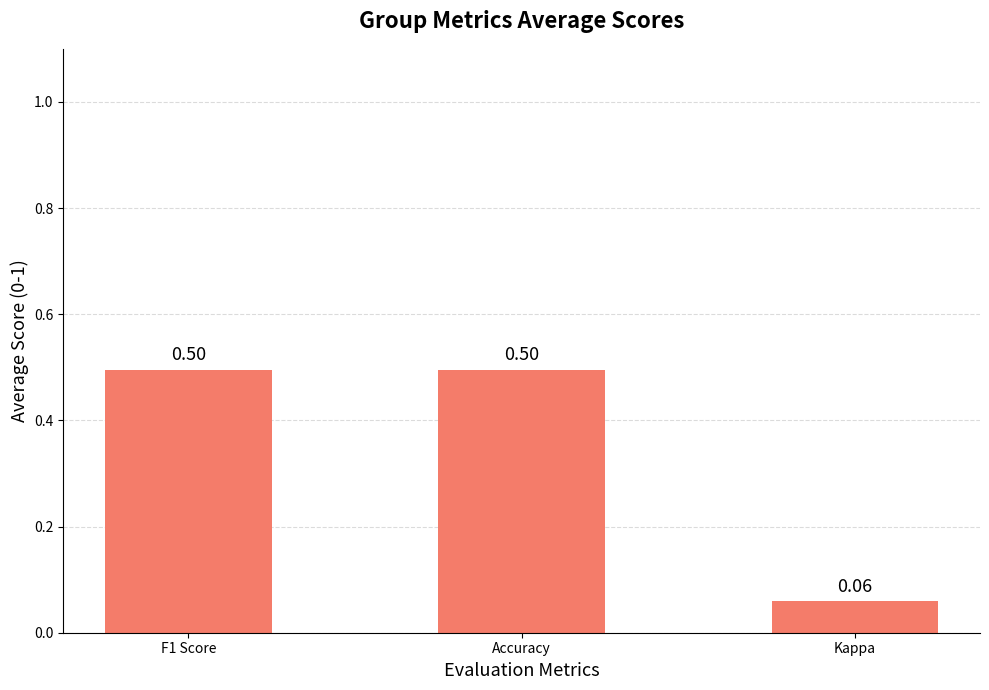

At which label is the value closest to 0?

Kappa